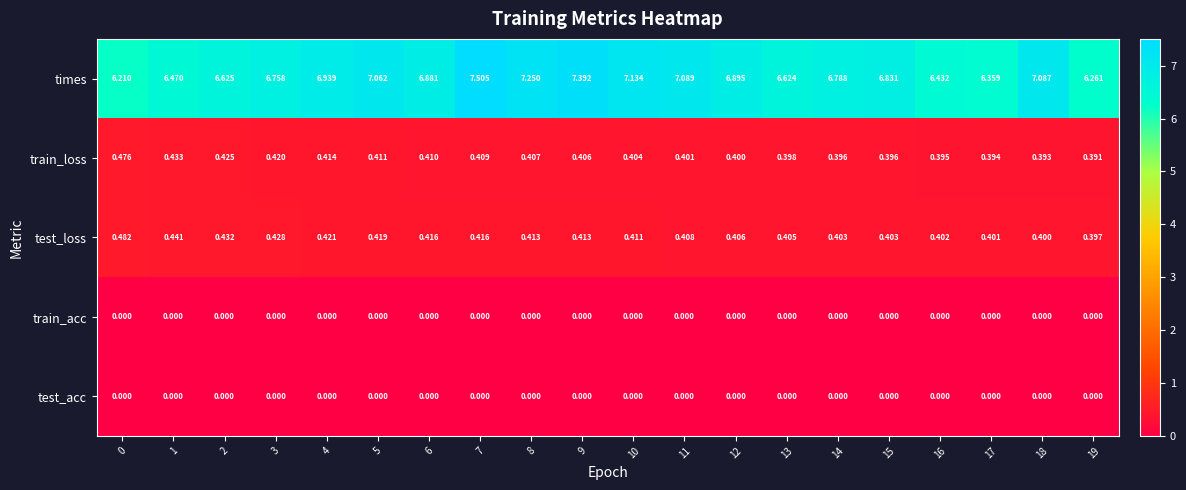

What is the total value across all series at 15?

7.6